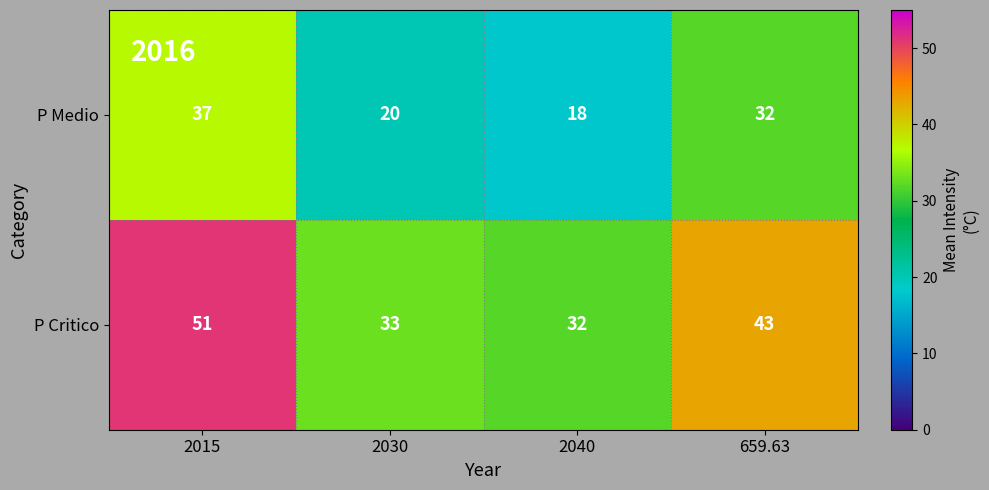

The value of P Critico at 2015 is 26. True or false?

False